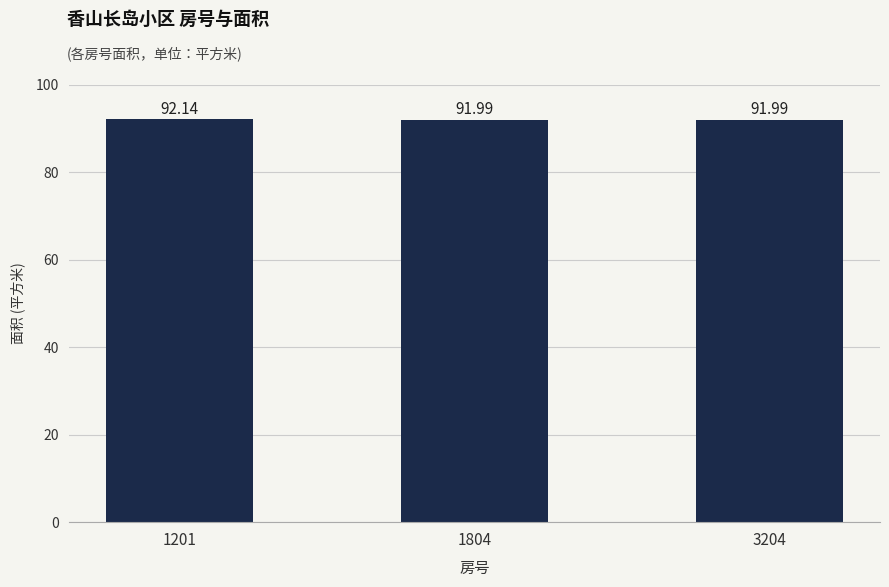

Between 3204 and 1201, which is larger?

1201